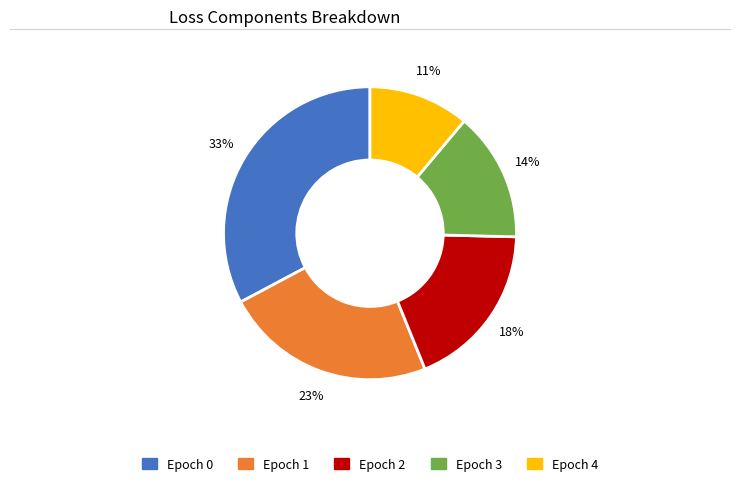

Does any single category account for the majority?

No